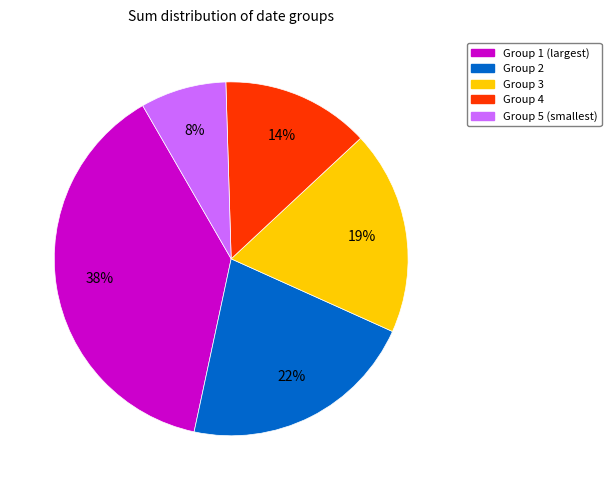

To the nearest percent, what is the average slice percentage?

20%